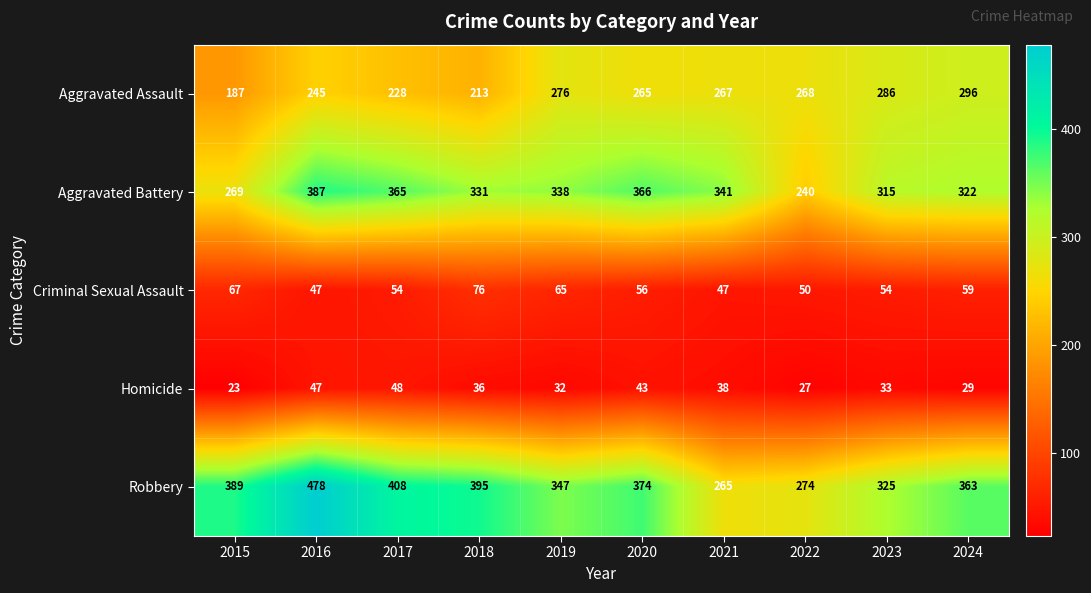

Which series has the largest total across all categories?

Robbery